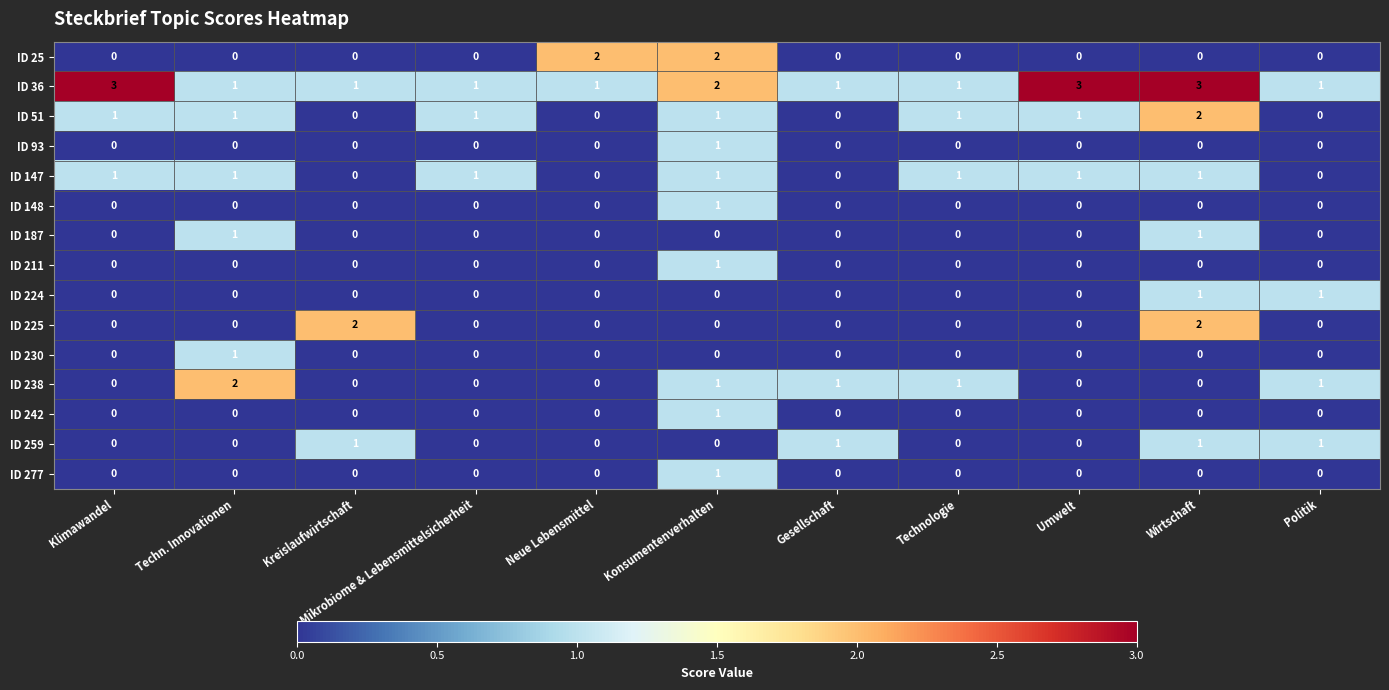

At which category is the sum across all series the highest?

Konsumentenverhalten